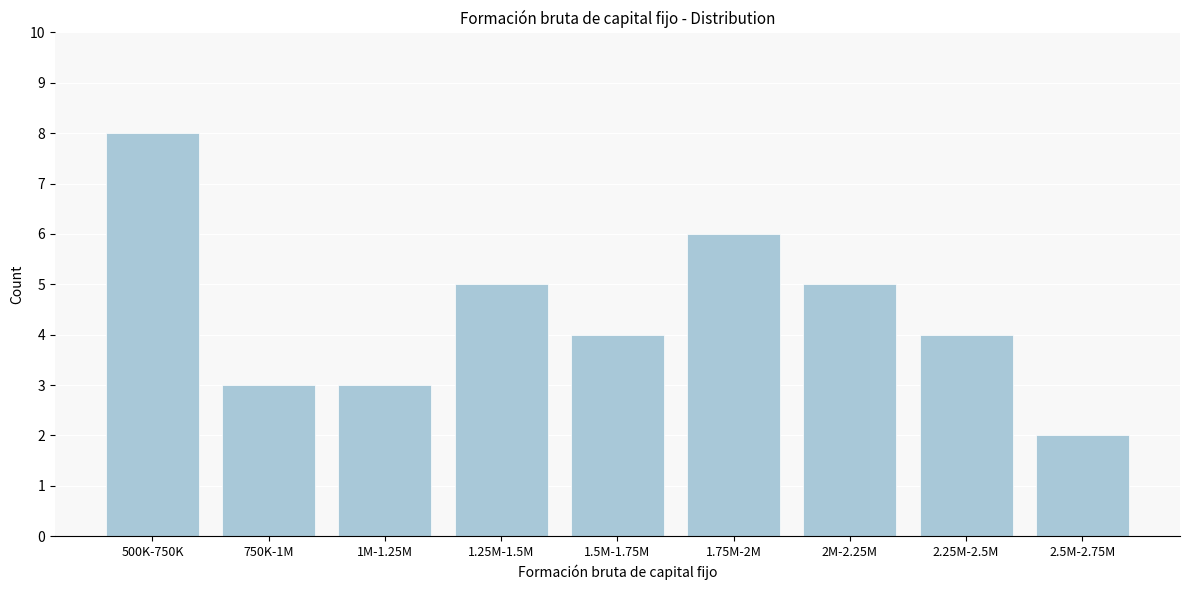

Reading right to left, extract all data points from this chart.

2.5M-2.75M=2	2.25M-2.5M=4	2M-2.25M=5	1.75M-2M=6	1.5M-1.75M=4	1.25M-1.5M=5	1M-1.25M=3	750K-1M=3	500K-750K=8